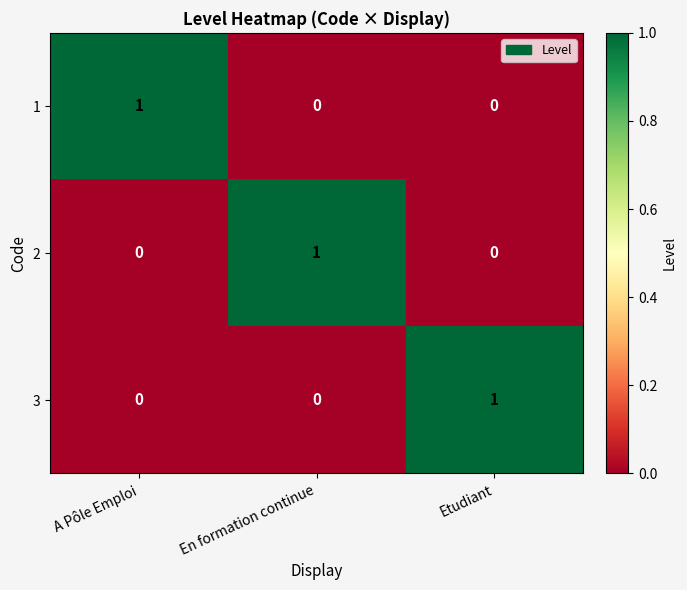

How many values in 3 are above zero?

1